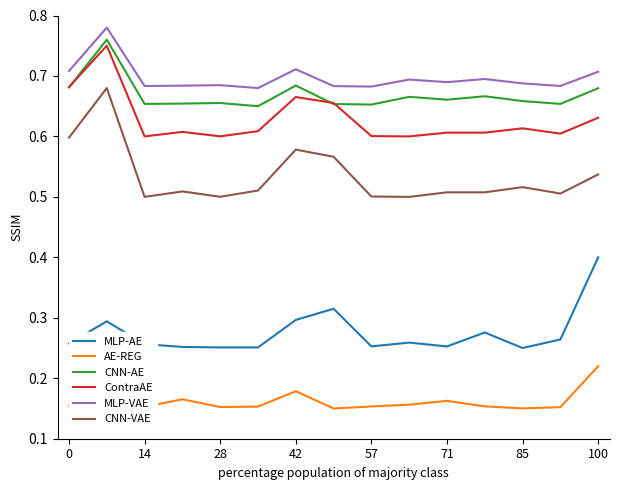

True or false: MLP-AE and CNN-VAE intersect in this chart.

False